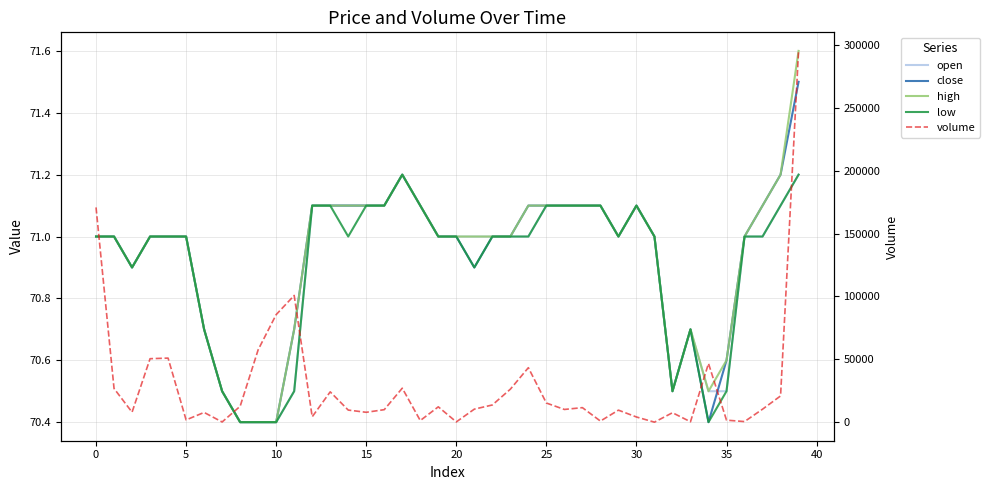

In volume, how many points are higher than both neighbors (excluding endpoints)?

11